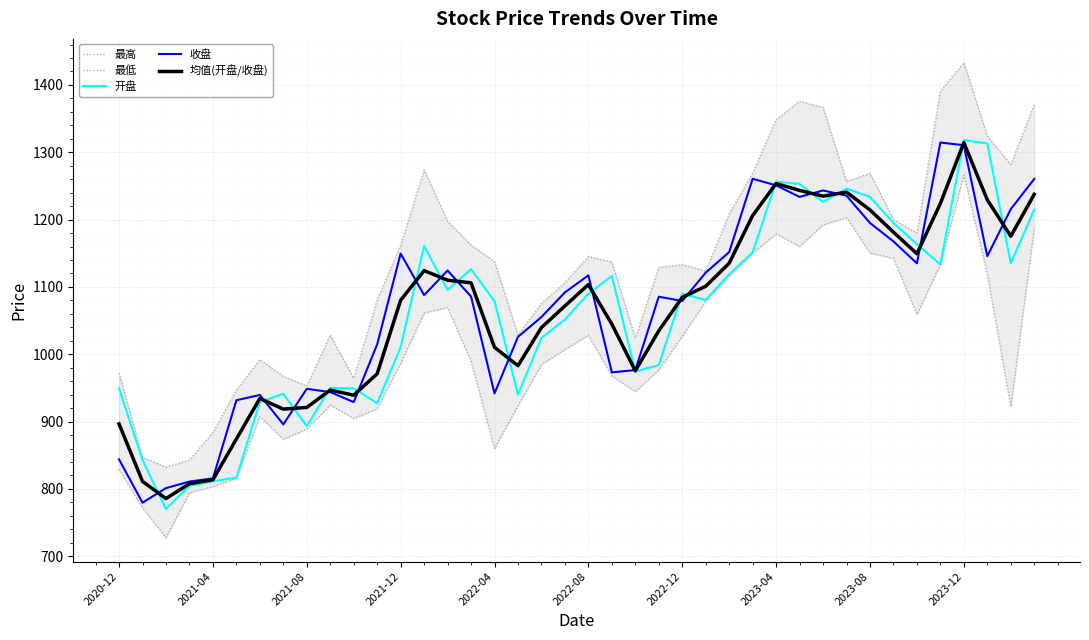

What is the smallest value displayed?

727.4